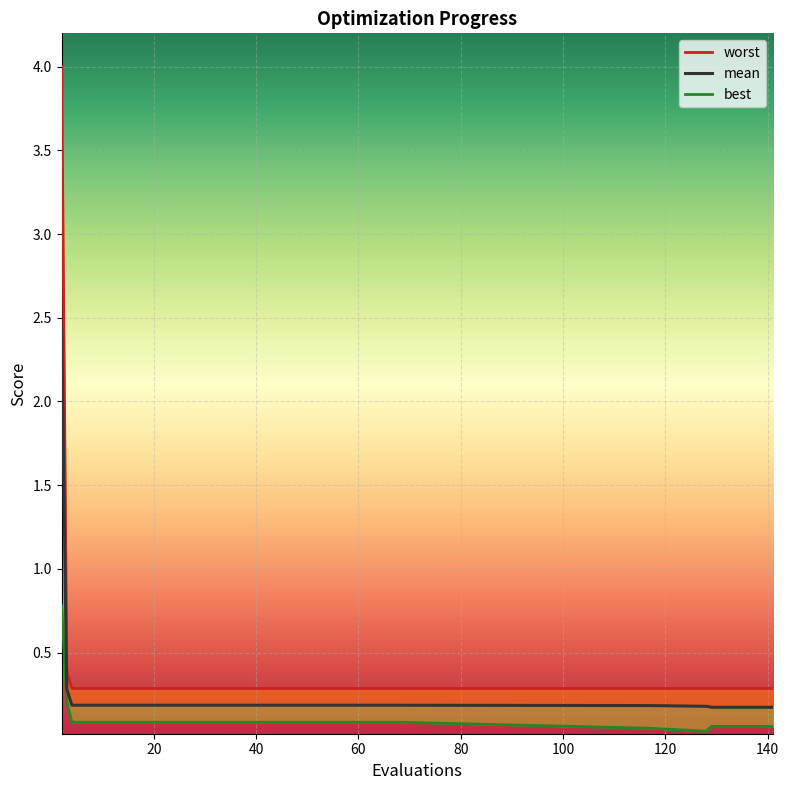

Which category has the lowest value in the worst series?

117